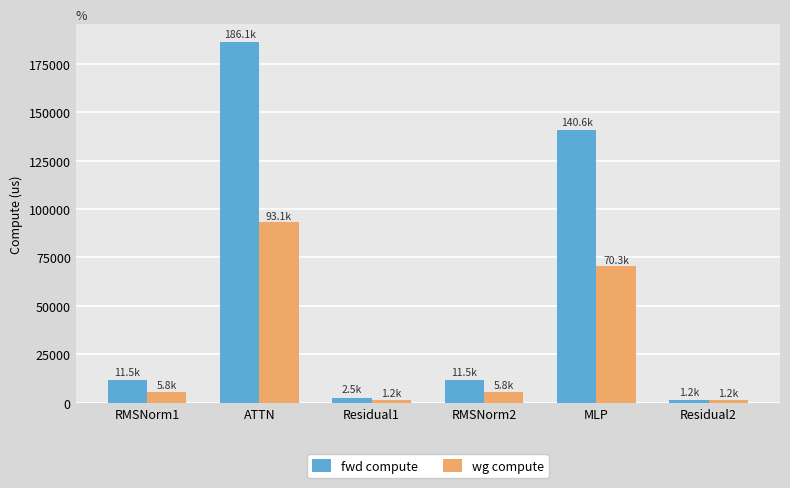

What position from the right is Residual1?

4